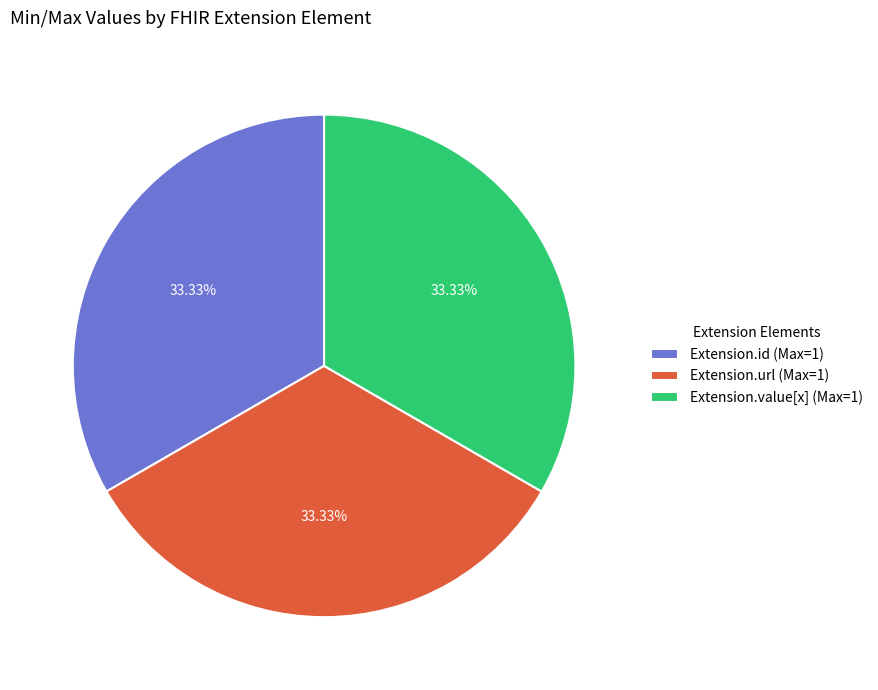

Approximately how many times larger is the value at Extension.url (Max=1) compared to Extension.value[x] (Max=1)?

1.0